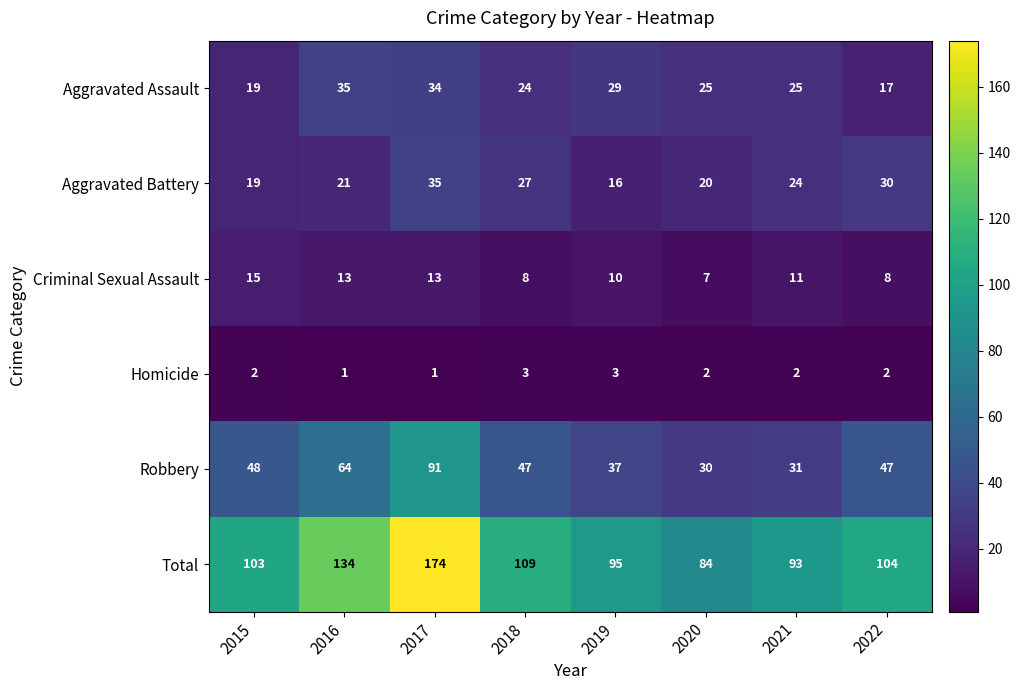

Which series has the widest spread of values?

Total